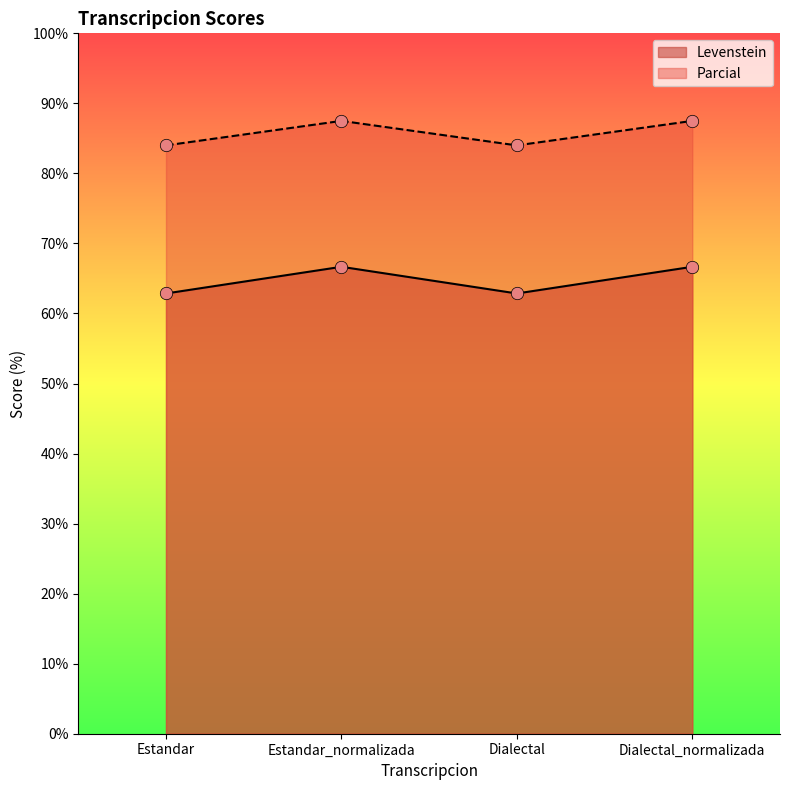

Is the value of Levenstein at Dialectal greater than the value of Parcial at Dialectal?

No